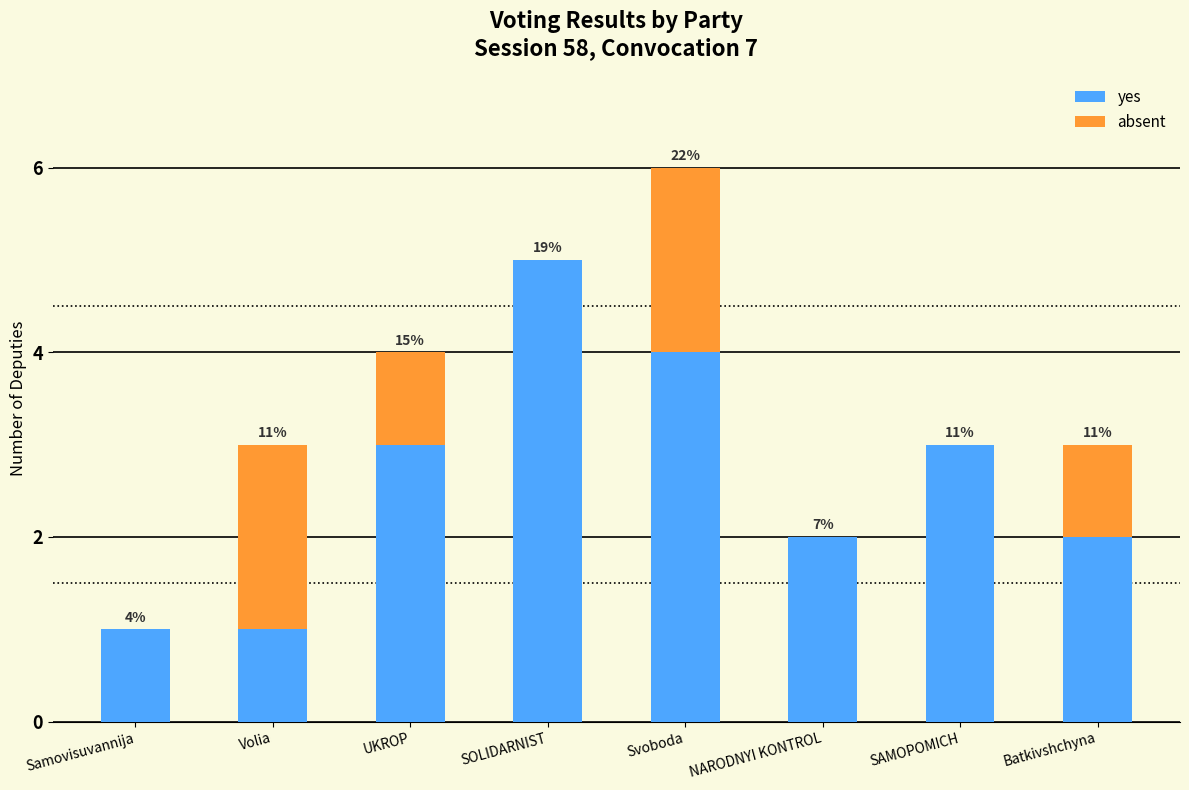

What are all the series names shown in the legend?

yes, absent